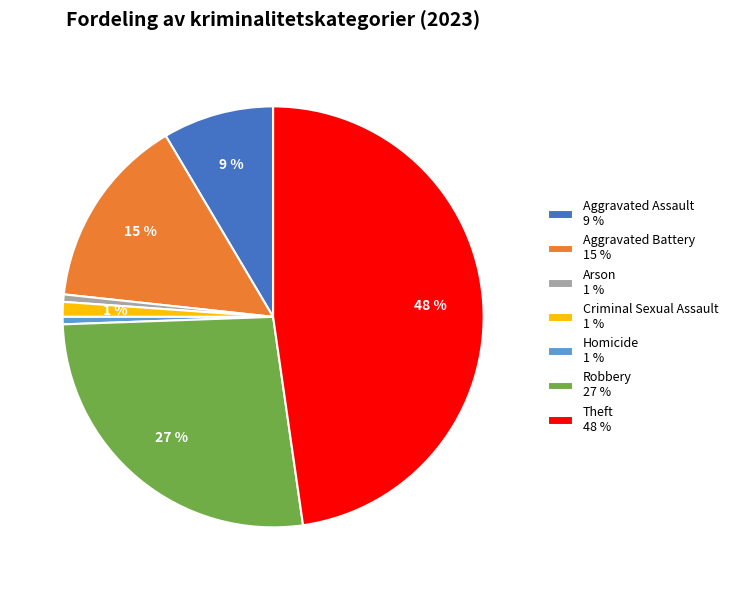

Is it true that Criminal Sexual Assault is 1% of the pie?

True